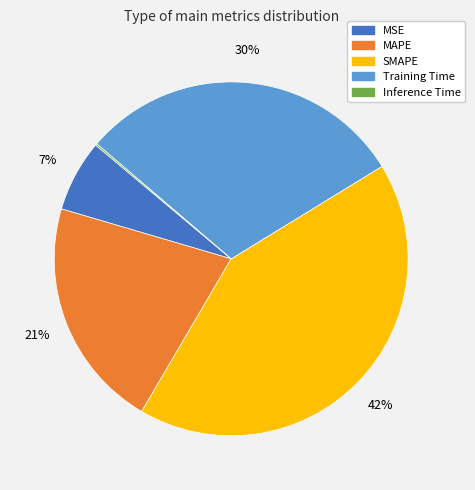

Which category has the biggest portion of the pie?

SMAPE